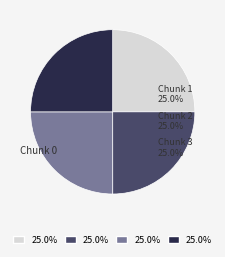

How many segments does this pie chart have?

4